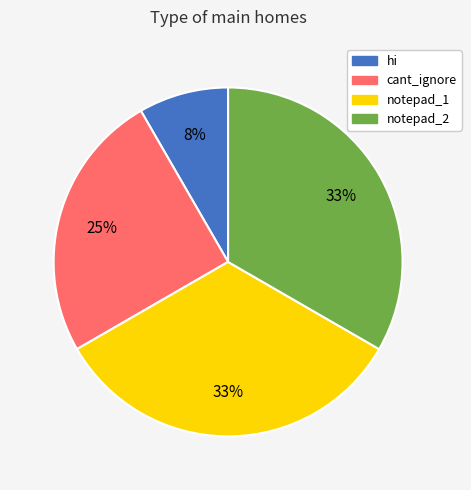

To the nearest percent, what is the difference between the notepad_2 and hi slice percentages?

25%